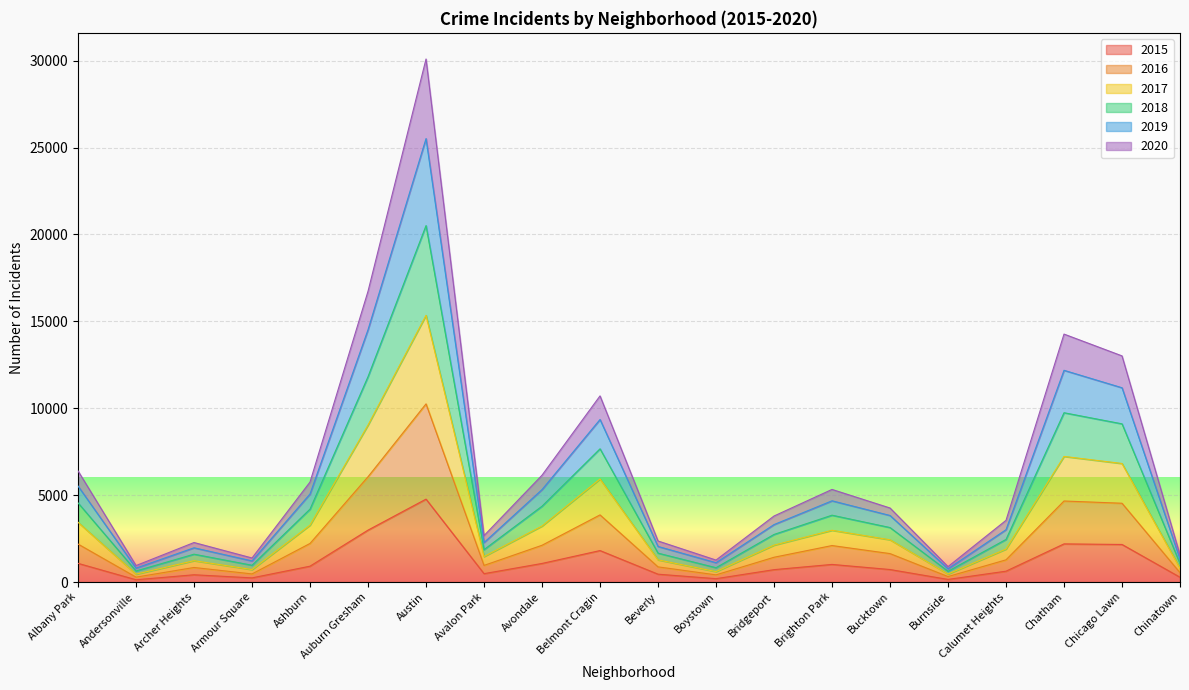

Rank the series by their average value, from highest to lowest.

2018, 2020, 2019, 2017, 2016, 2015